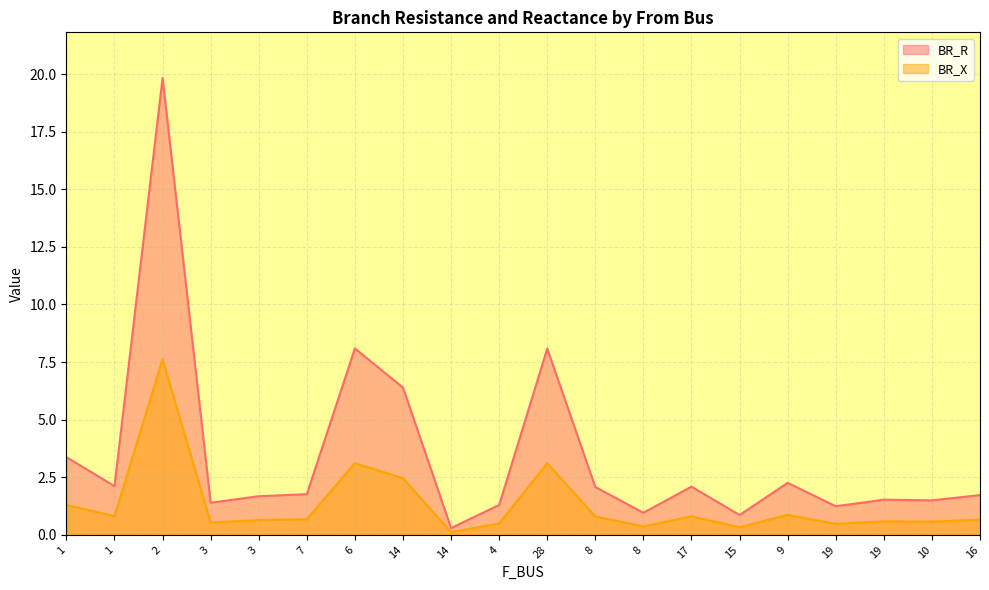

The value of BR_X at 1 is 0.4. True or false?

False